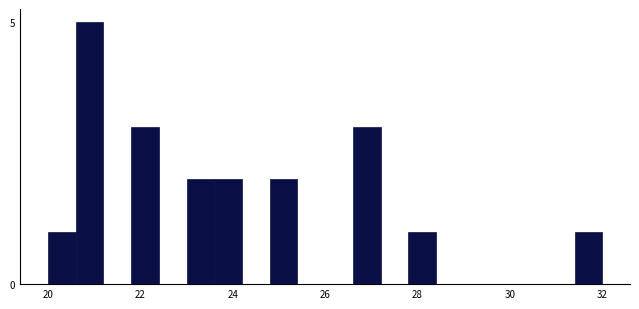

Around what value on the x-axis is the tallest bar? Give the approximate position of its centre, as read against the axis.

21.0